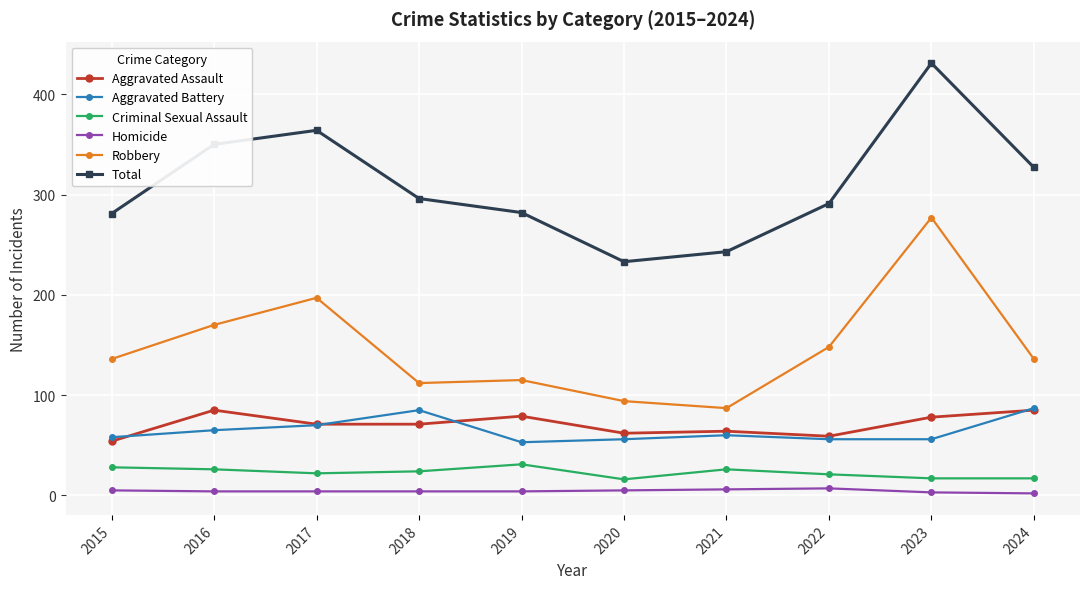

True or false: Robbery has more than 1 points higher than both neighbors.

True